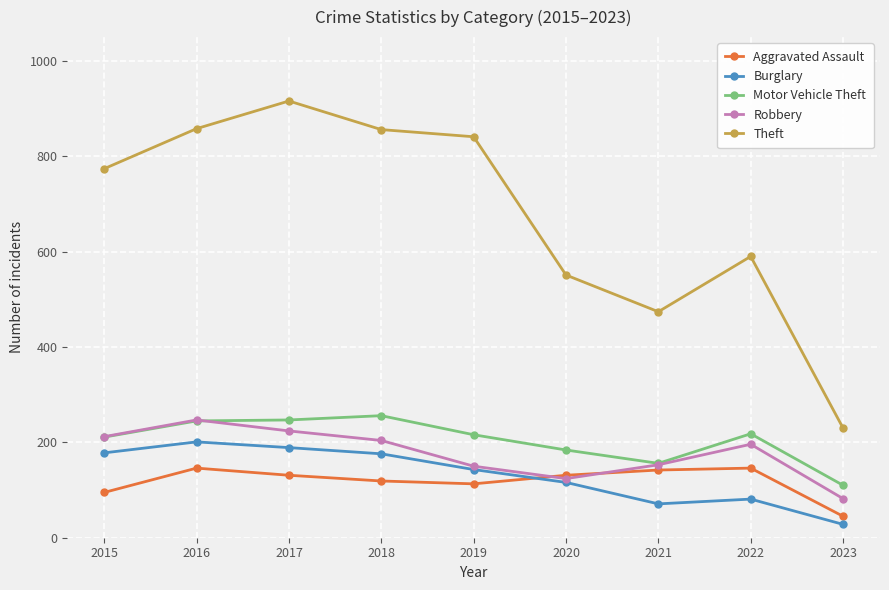

What is the difference between the maximum and minimum values in the Burglary series?

173